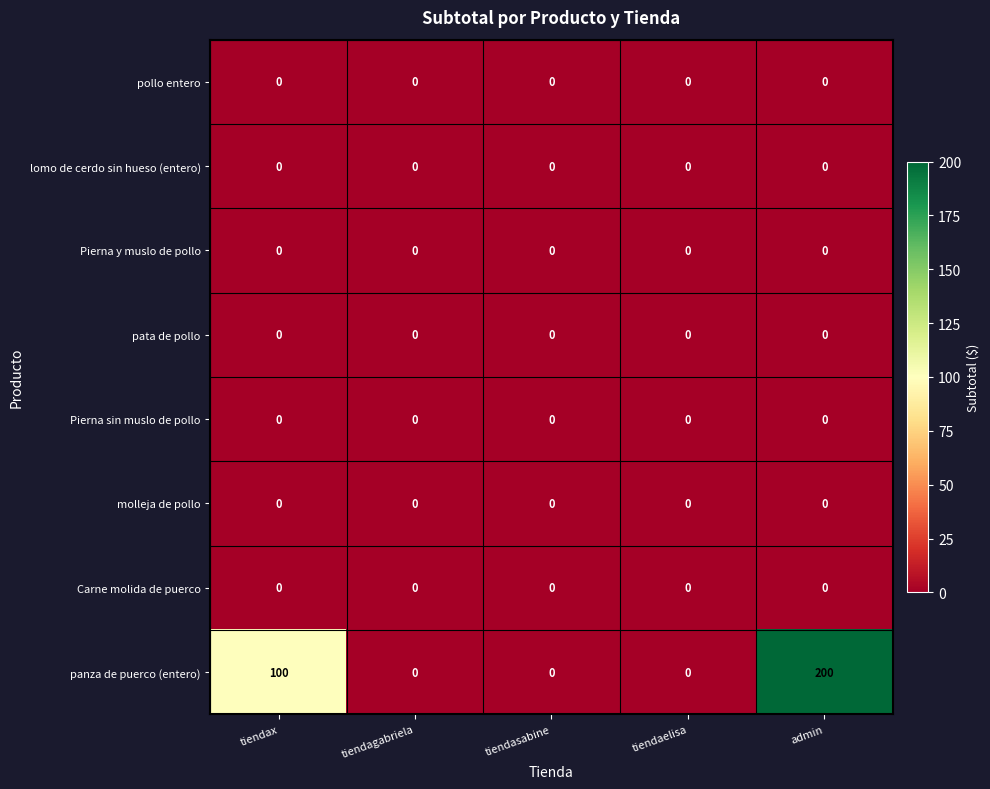

What is the spread (max minus min) of values at admin?

200